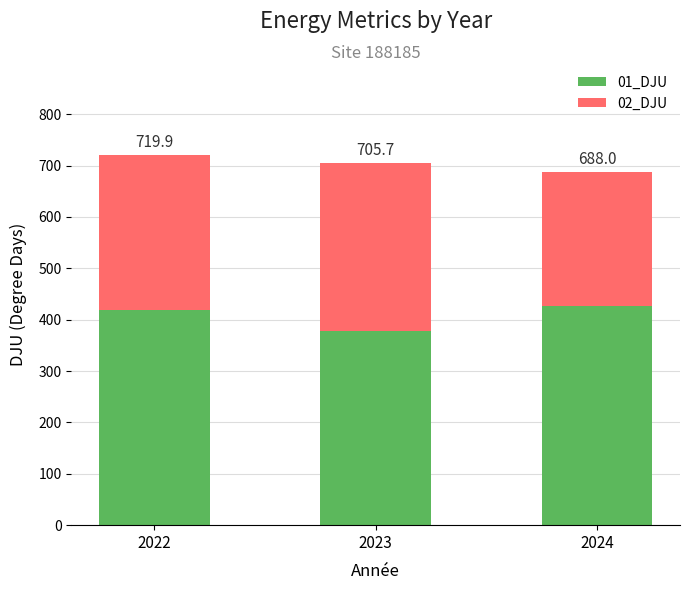

Is it true that 01_DJU equals 426.4 at 2024?

True